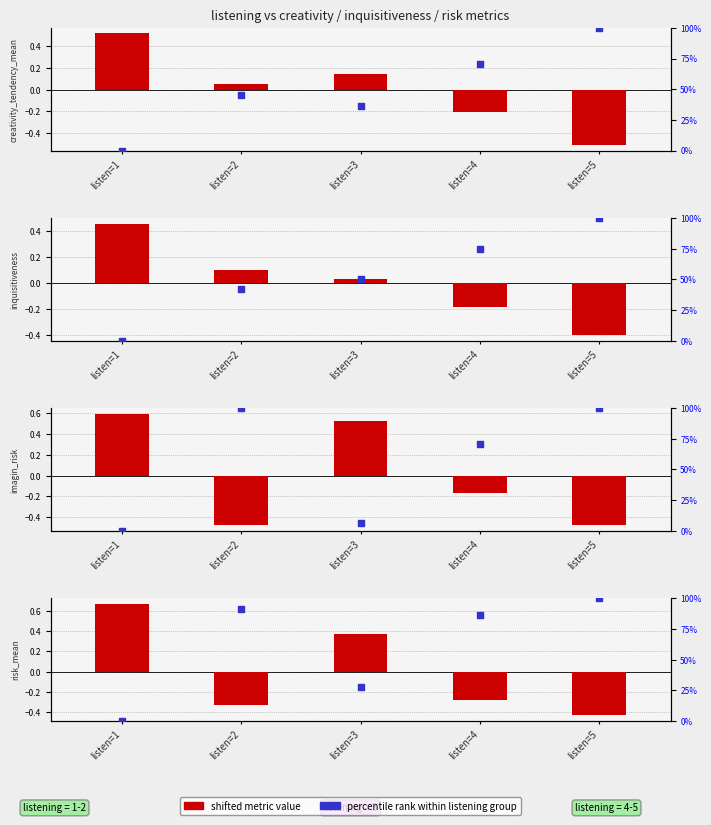

Which series has the largest total across all categories?

percentile rank within group